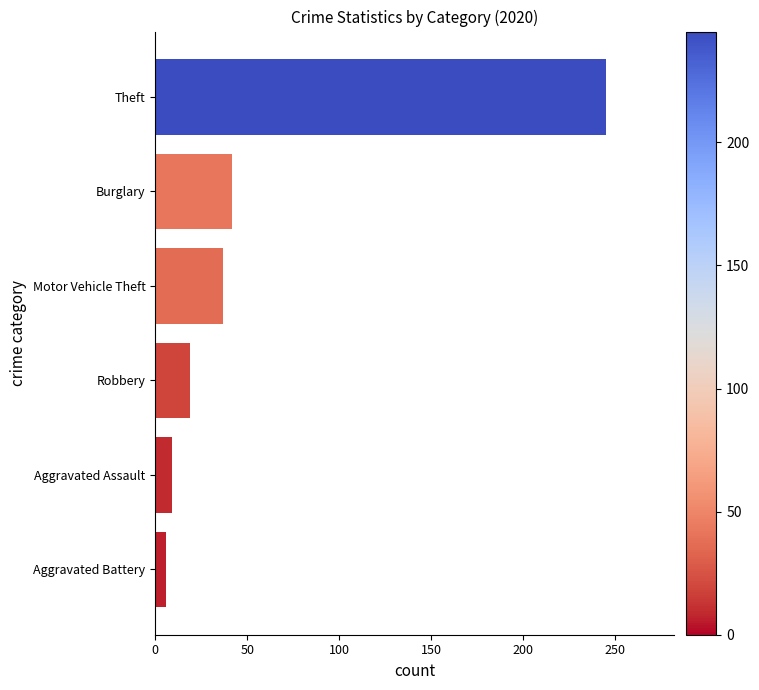

What is the difference between the maximum and minimum values?

239